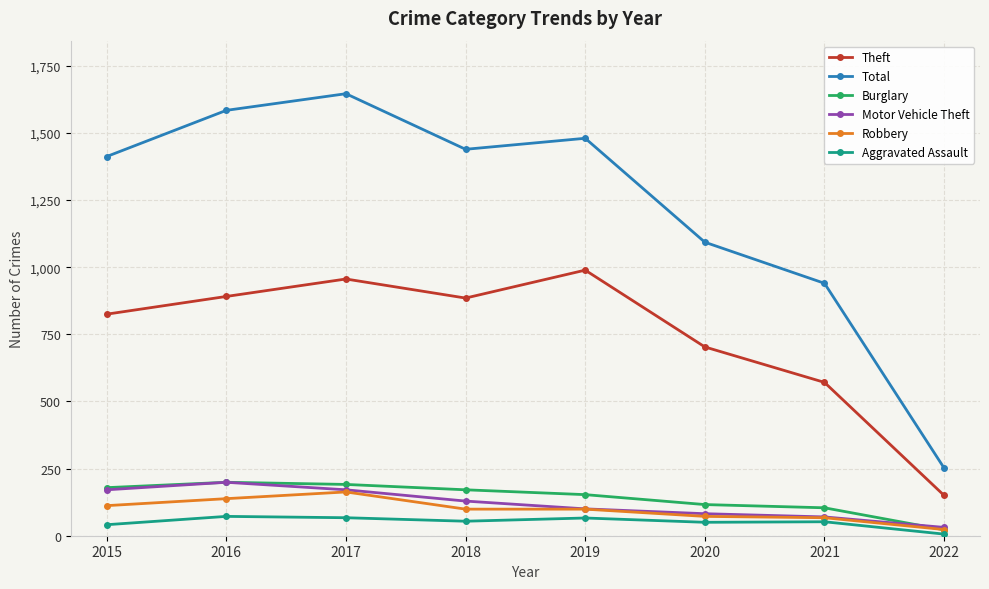

What is the sum of the Total values at 2016 and 2018?

3023